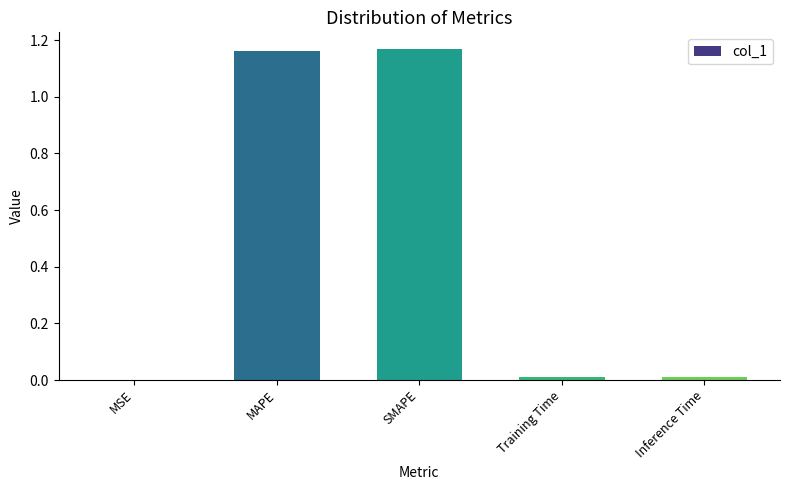

What is the average value?

0.5